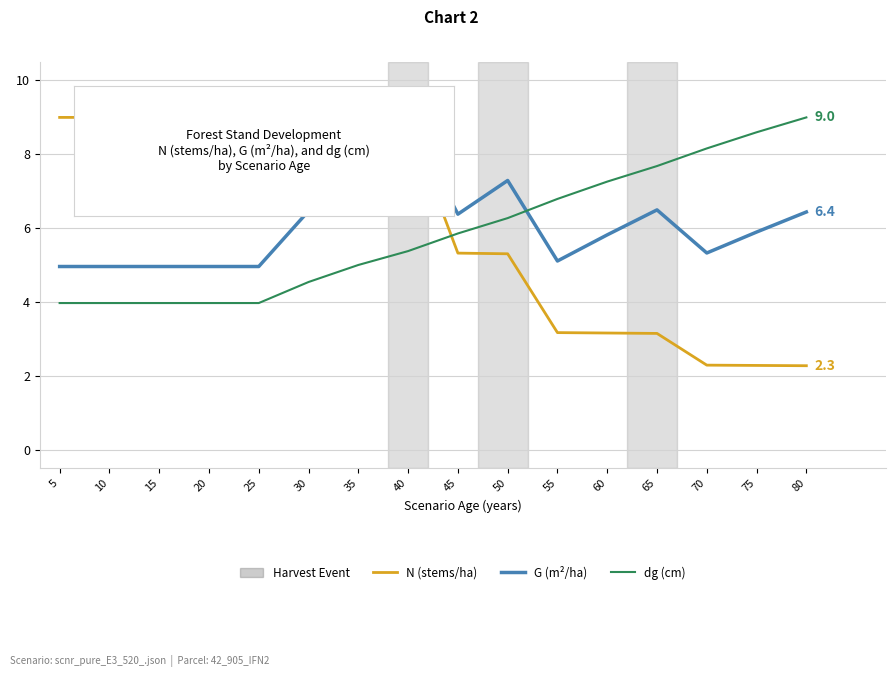

After their last crossing, which series has the higher values: dg (cm) or N (stems/ha)?

dg (cm)